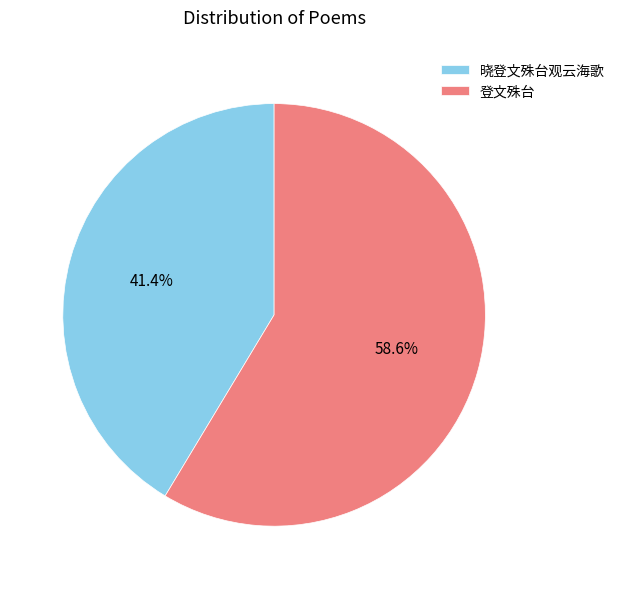

How many slices are in this pie chart?

2